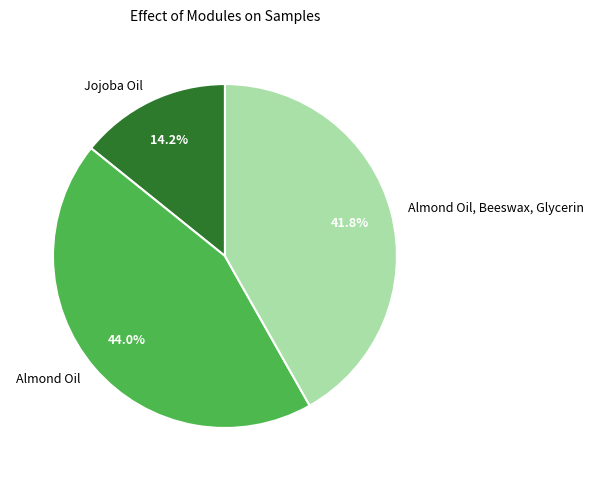

Does any single category account for the majority?

No